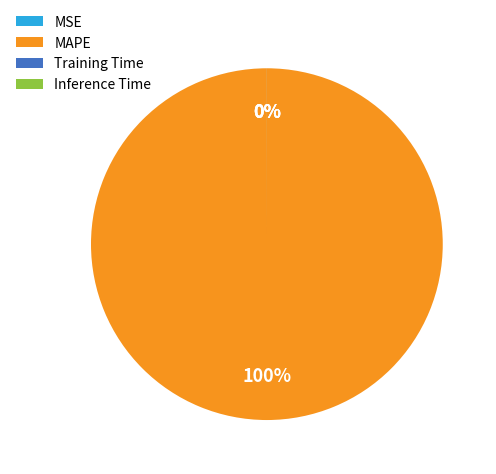

Combined, what portion of the pie is MSE and MAPE?

100.0%